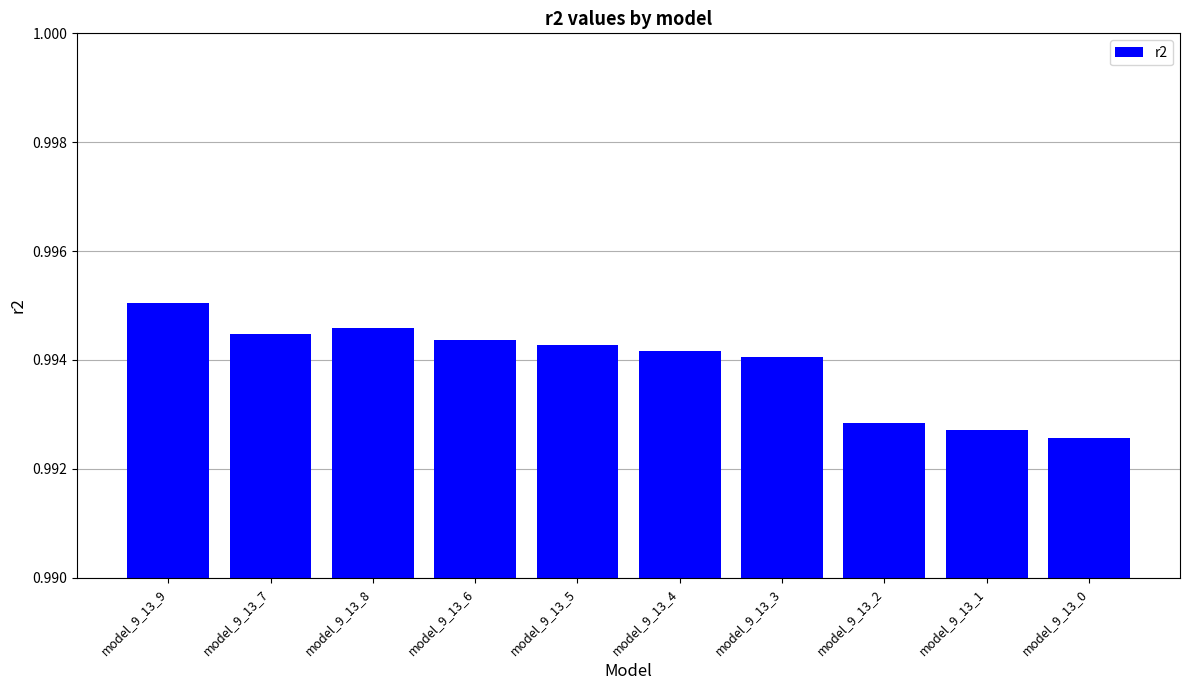

Is it true that the value at model_9_13_2 is 0.2?

False